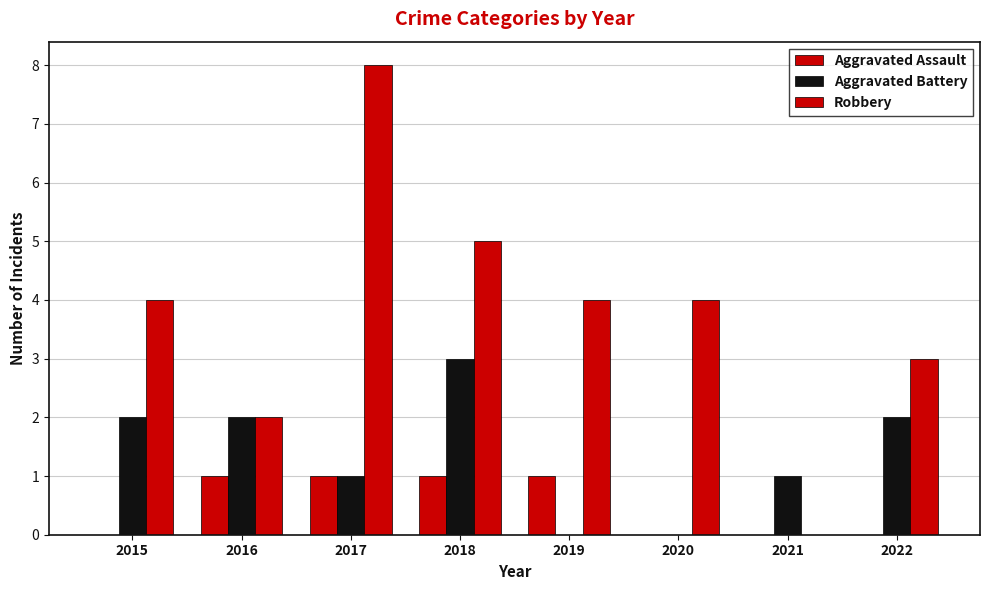

Which category has the highest value in the Robbery series?

2017